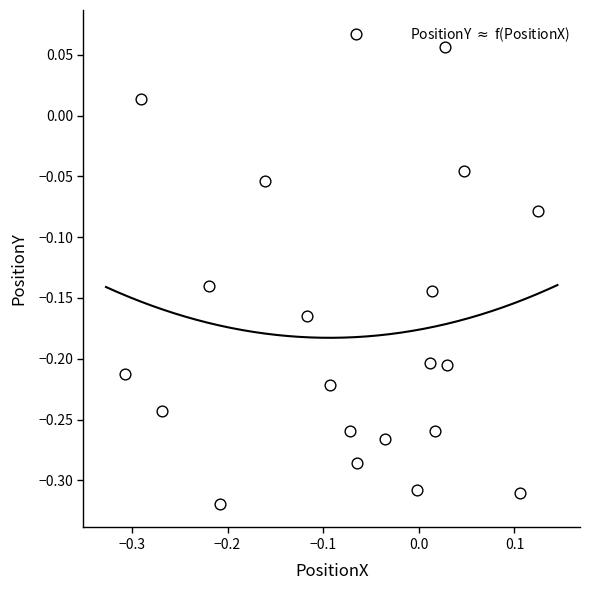

What is the range of Y values (max minus min)?

0.4